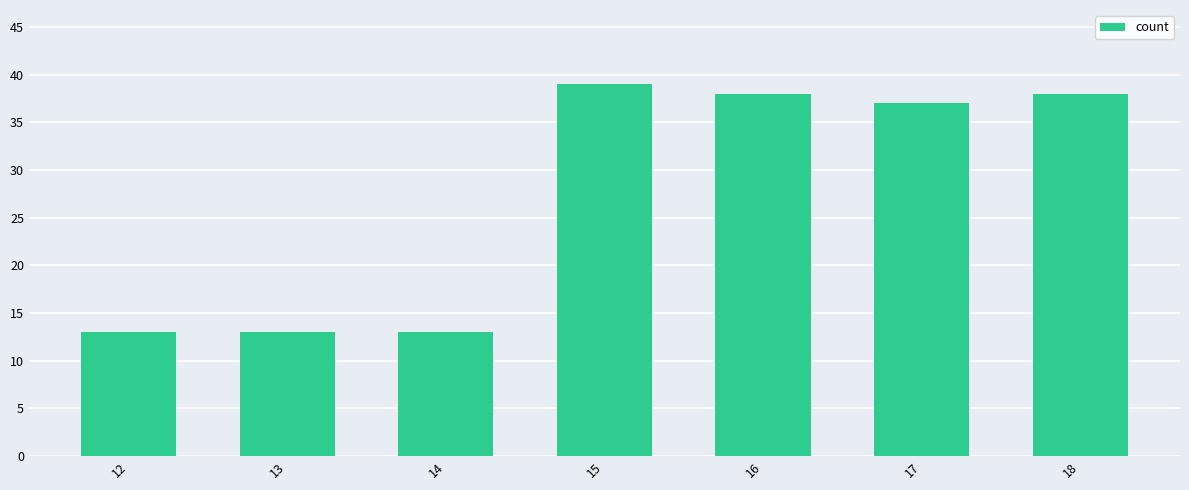

How many data points are less than 37?

3